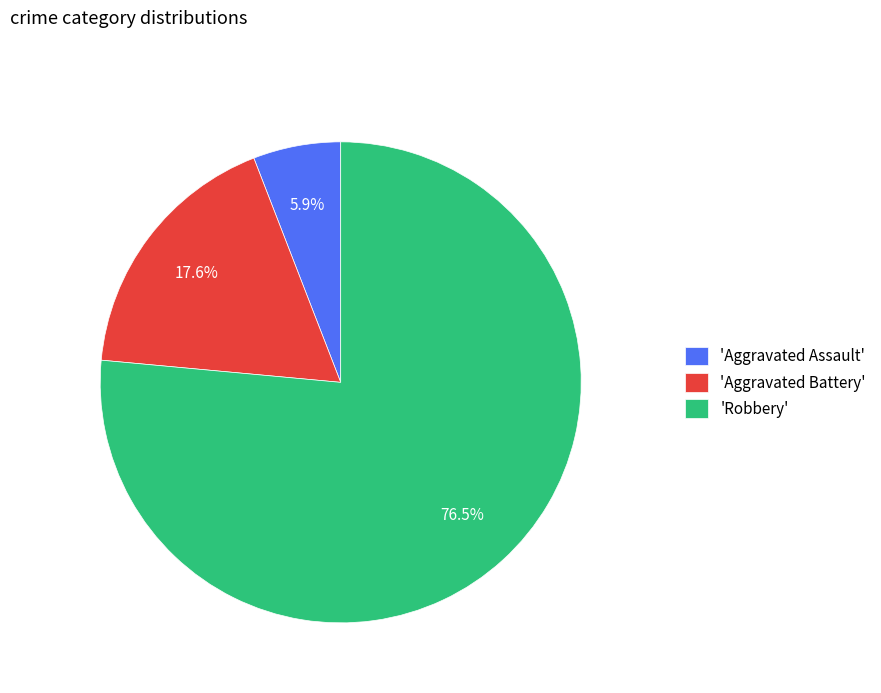

To the nearest percent, what is the average slice percentage?

33%